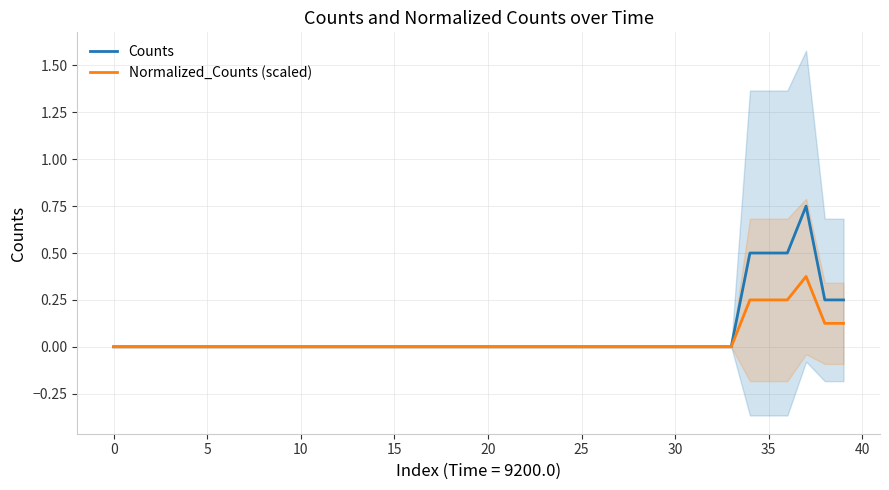

What is the maximum value shown in the chart?

0.8